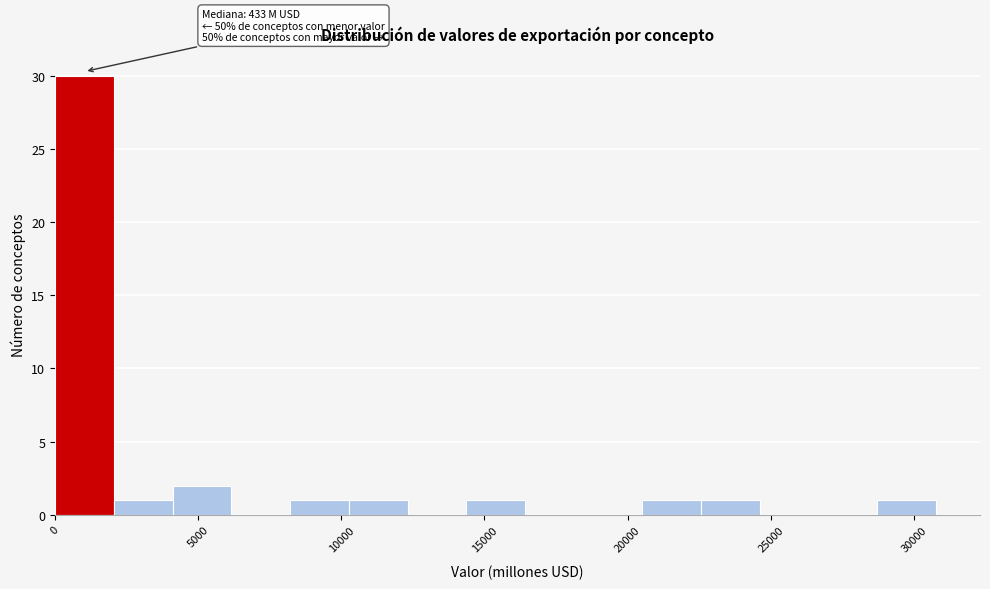

Which range on the x-axis has the tallest bar?

0 to 2000